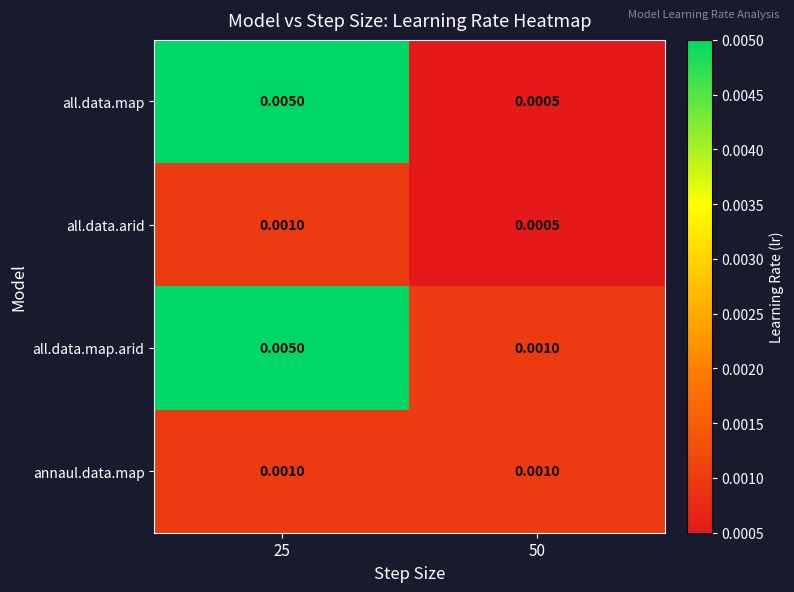

Which series has the largest total across all categories?

all.data.map.arid